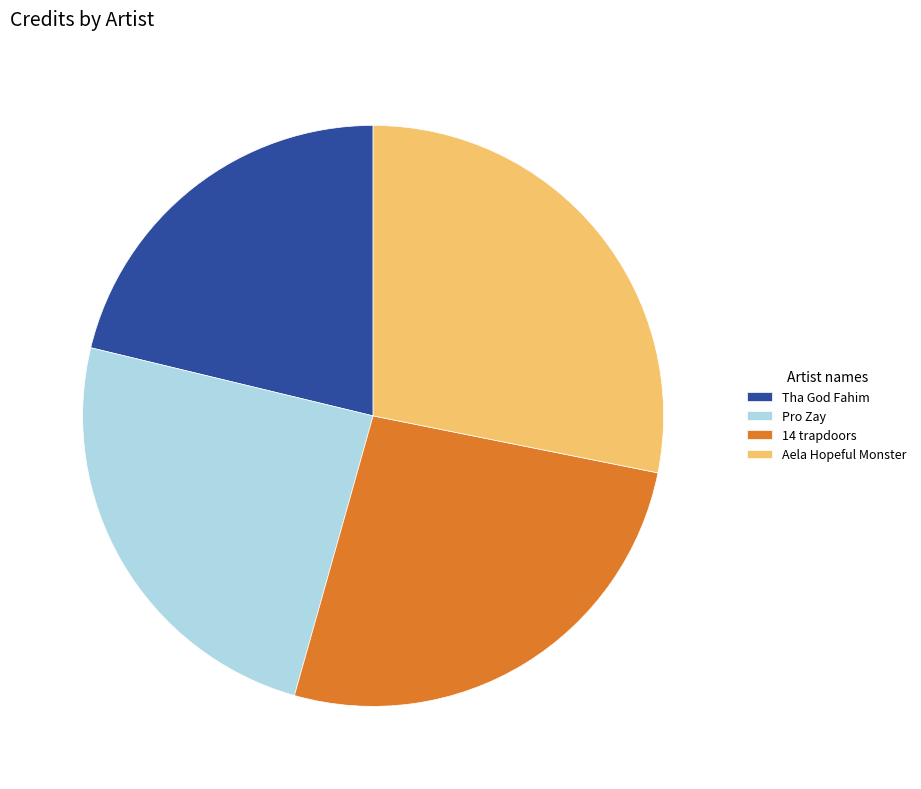

Count the number of slices in the pie.

4